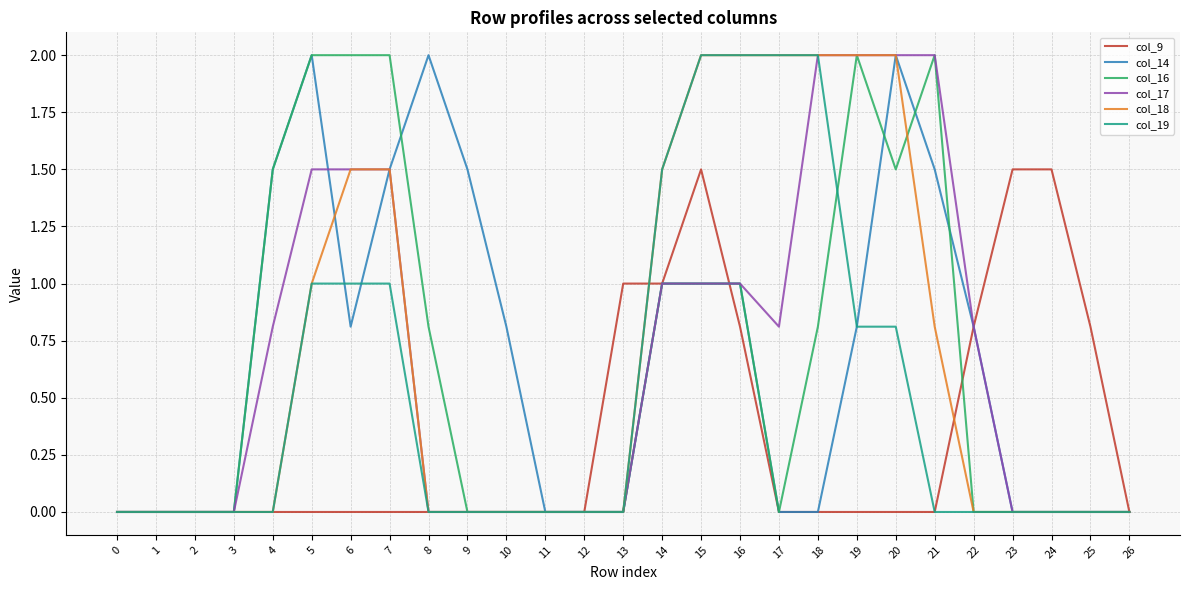

What is the difference between the highest and lowest values at 17?

2.0